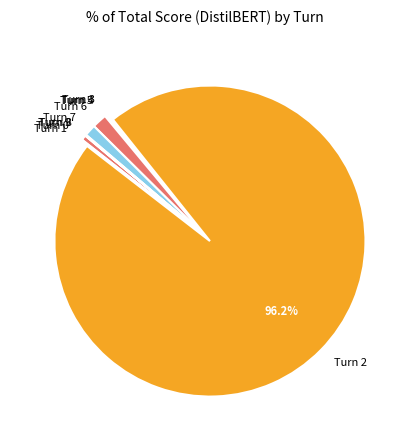

Is there any slice that represents more than half of the pie?

Yes